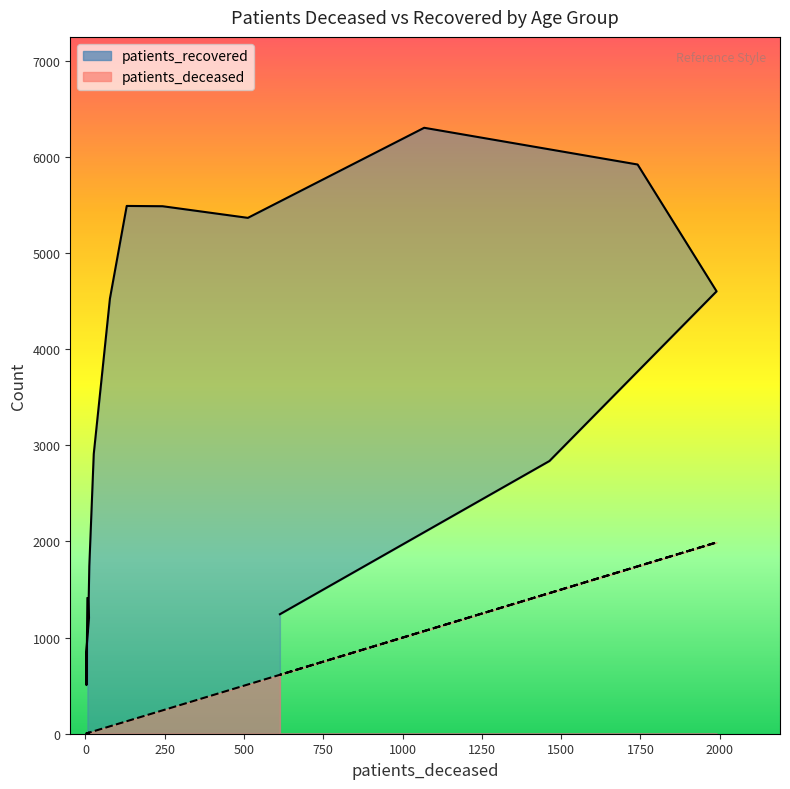

How many values in the patients_recovered_line series are below 2910?

8